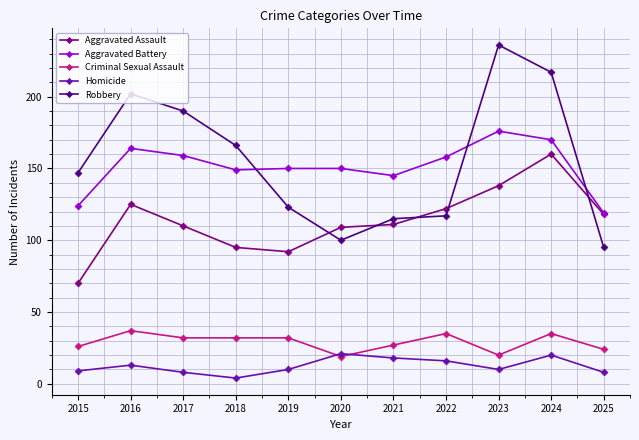

What is the average value of the Robbery series?

155